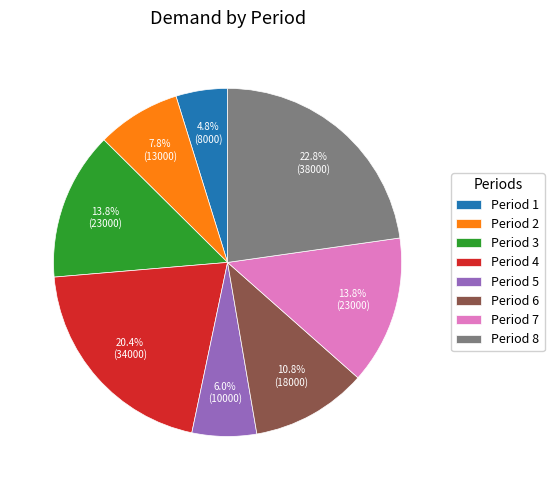

Is there any slice that represents more than half of the pie?

No